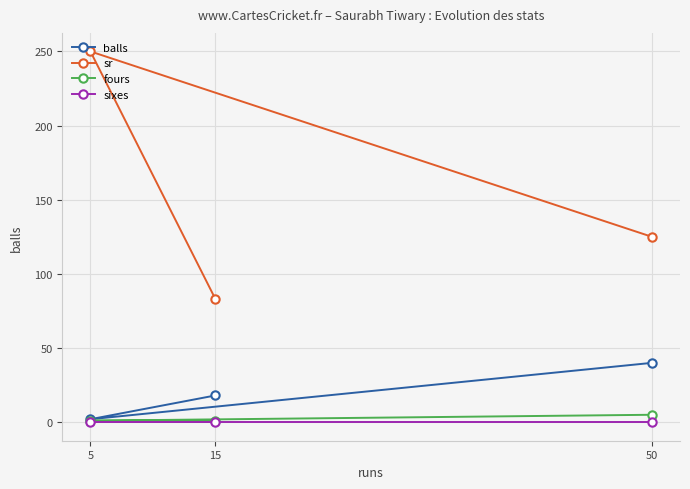

What is the maximum value for sr?

250.0